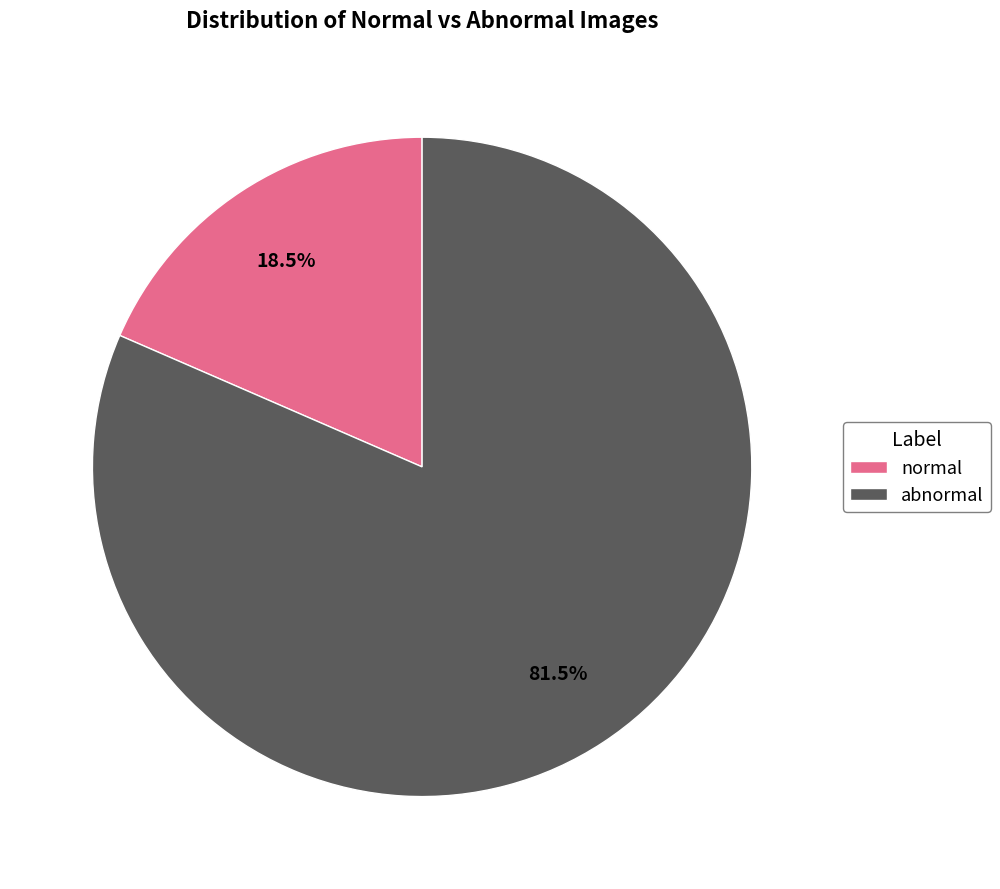

What is the ratio of the value at abnormal to the value at normal?

4.4